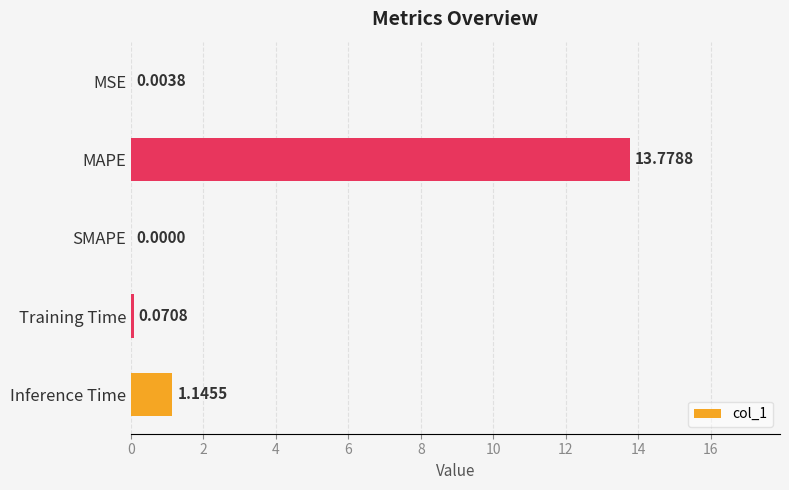

What is the change in value from MAPE to Training Time?

-13.7